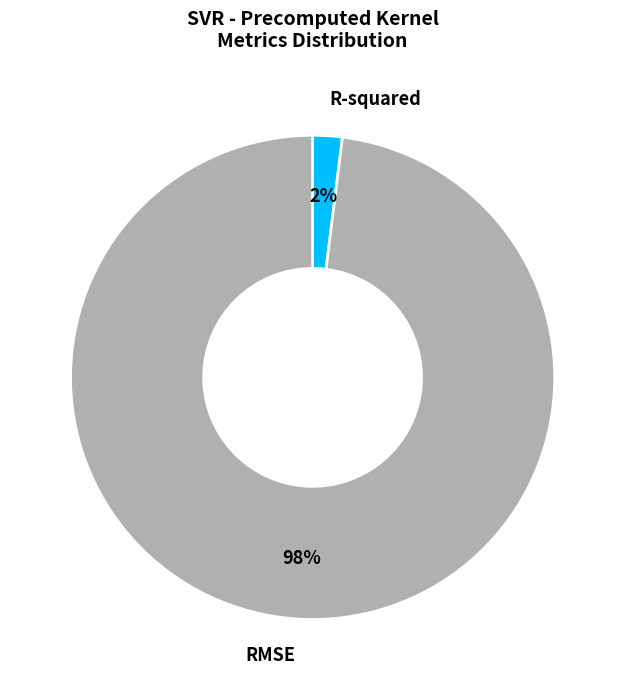

The RMSE slice represents 93% of the pie. True or false?

False